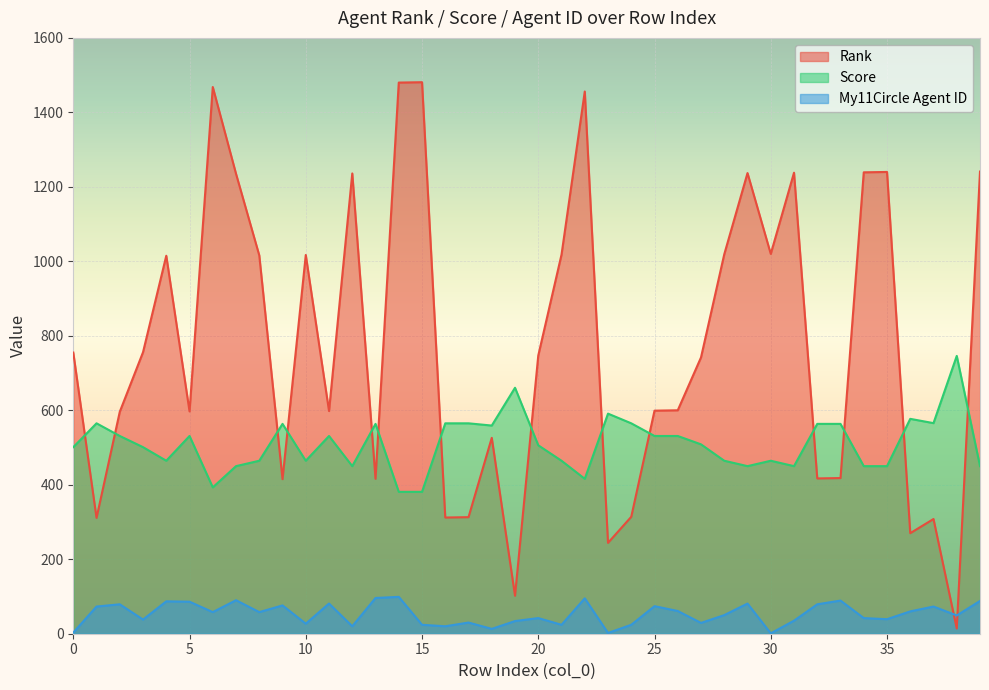

The value of My11Circle Agent ID at 25 is 74.0. True or false?

True